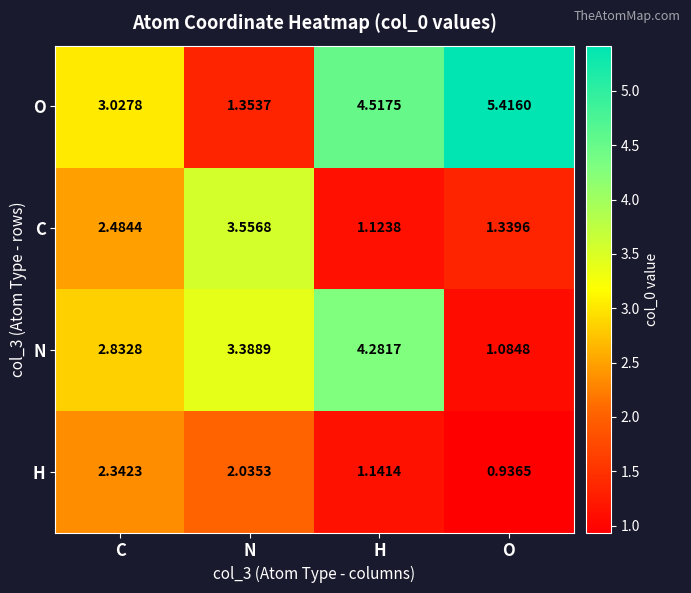

Which series has the largest total across all categories?

O